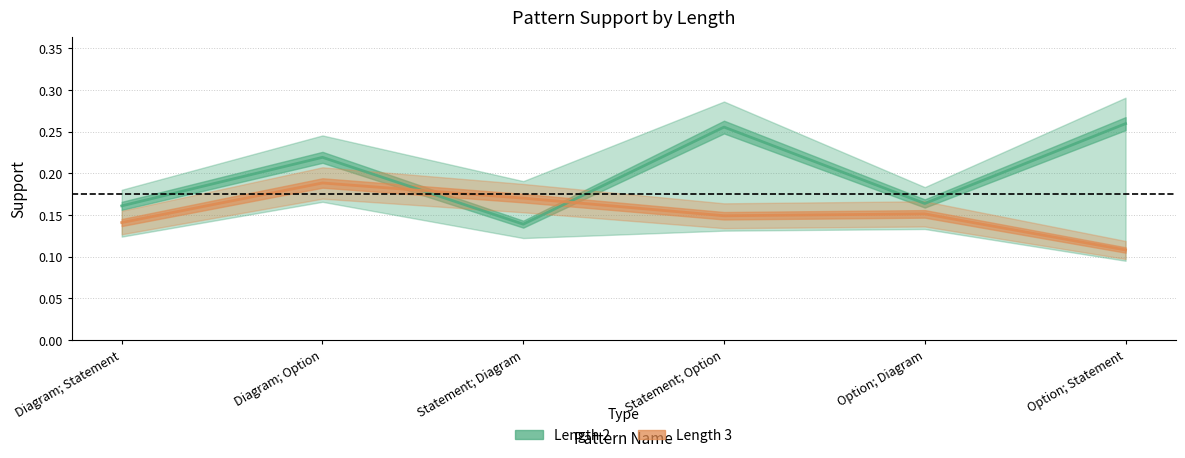

How many Length 3 values are between 0 and 1?

6